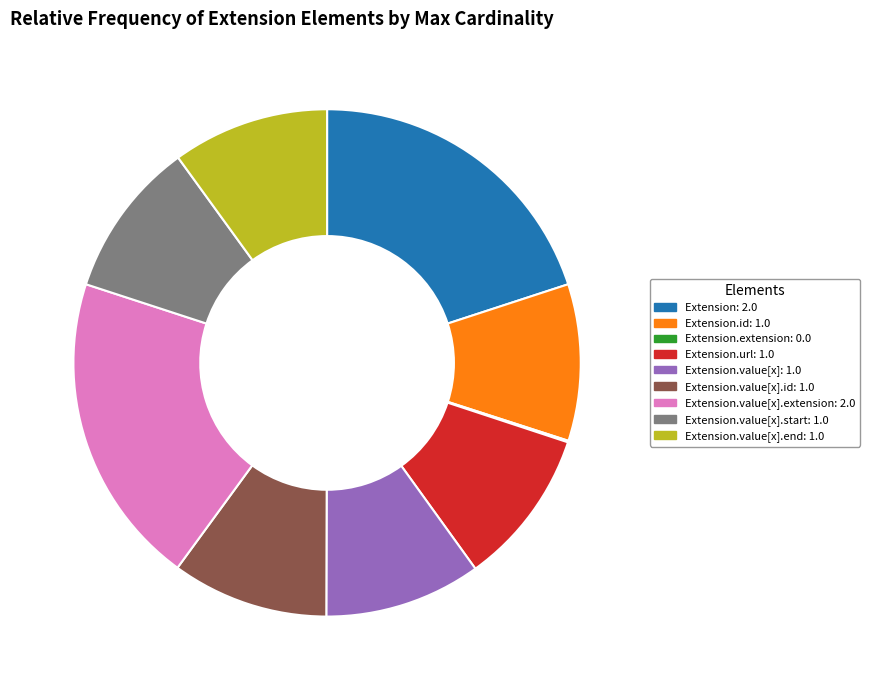

Is it true that Extension.value[x].id: 1.0 is 1% of the pie?

False